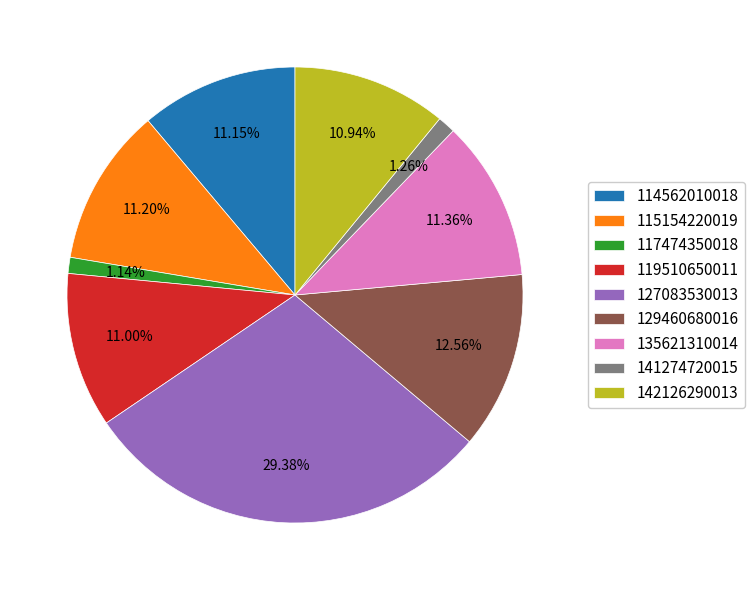

What percentage is the 117474350018 slice, to the nearest percent?

1%